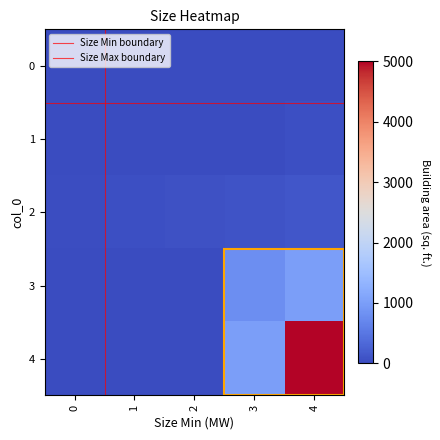

What value does the 1 series have at 2, to the nearest 10?

10